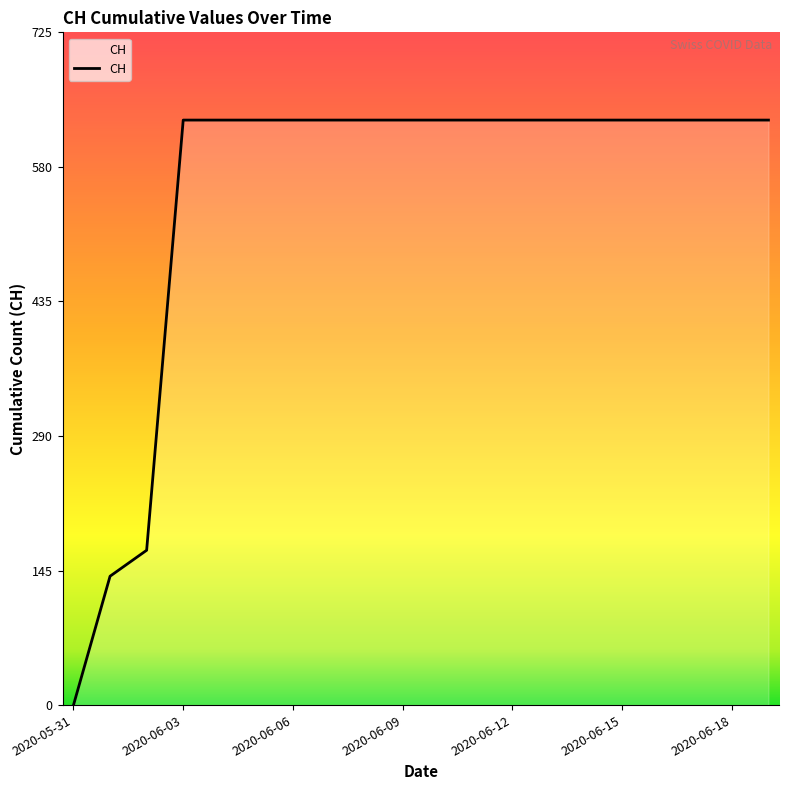

What is the maximum value shown in the chart?

631